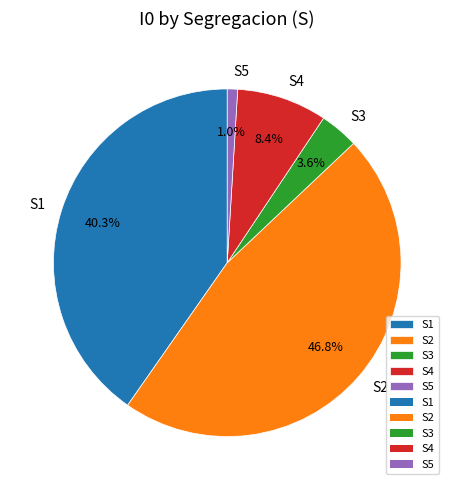

How many slices are in this pie chart?

5